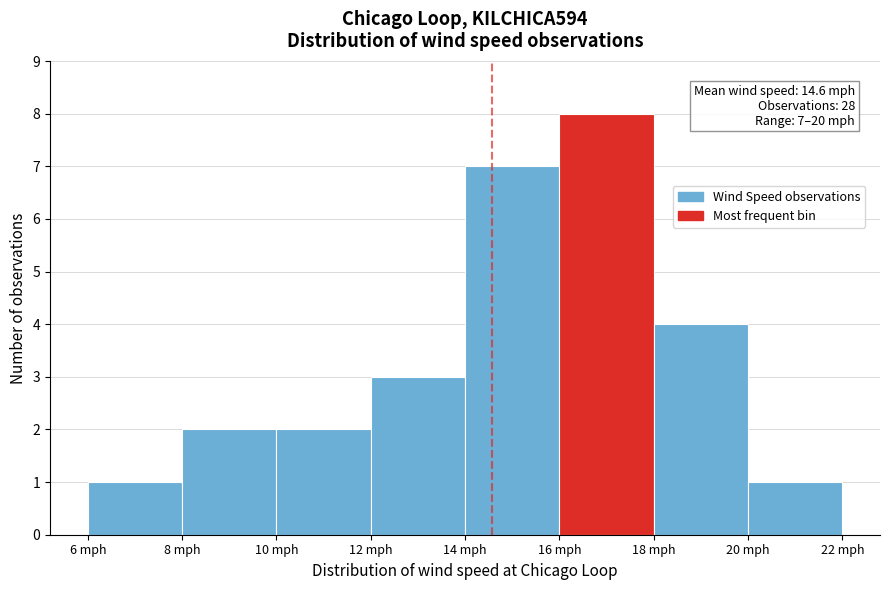

Which range on the x-axis has the tallest bar?

16 to 18